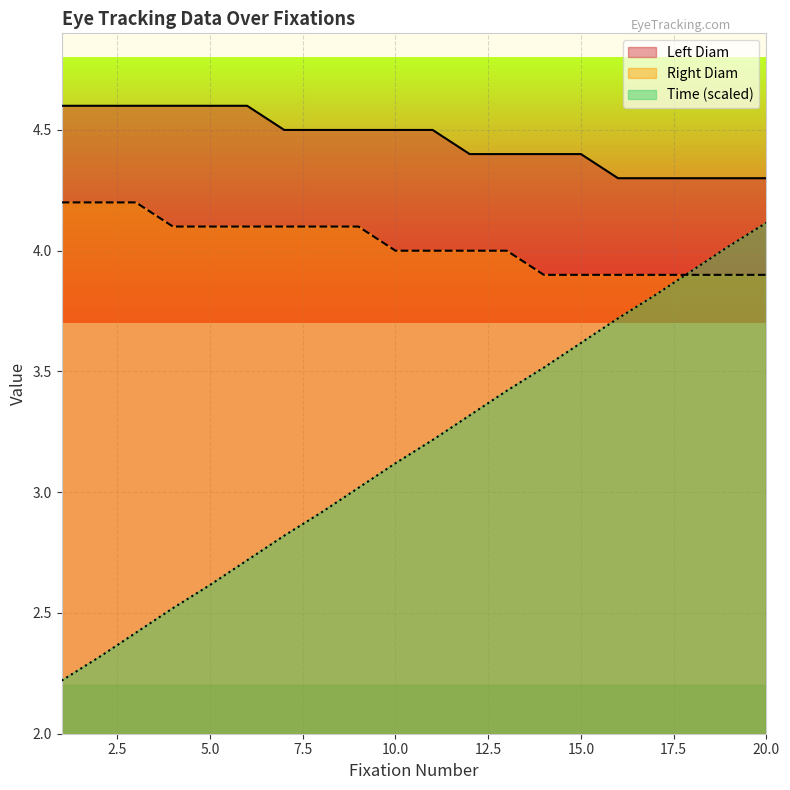

True or false: Time and Left Diam cross at least once.

False